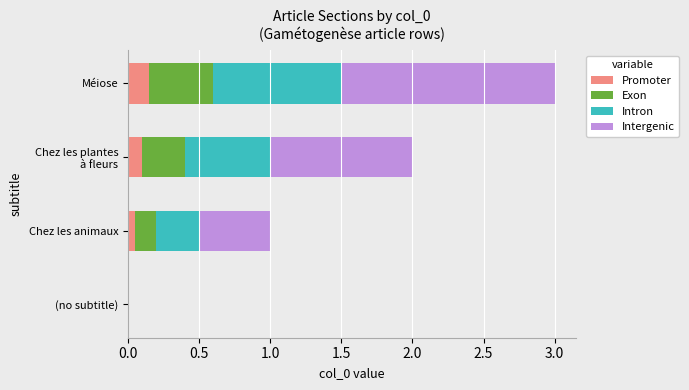

At which category is the sum across all series the highest?

Méiose